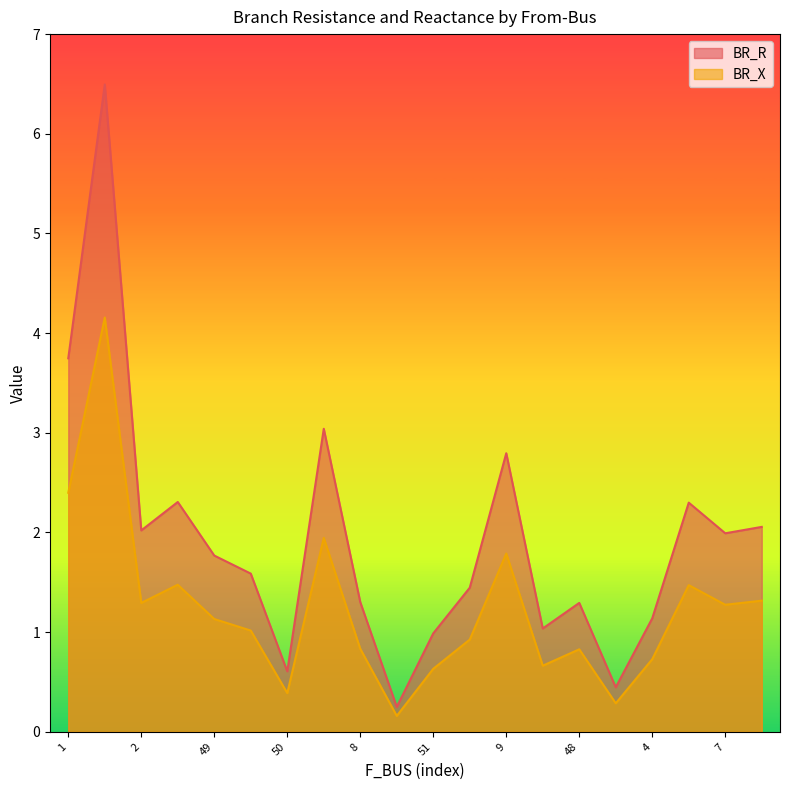

True or false: BR_X and BR_R intersect in this chart.

False